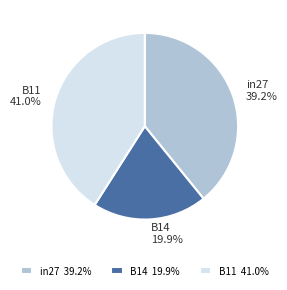

What percentage is NOT represented by B14?

80.1%